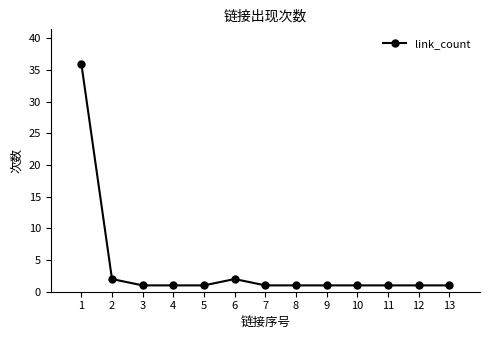

What is the greatest value displayed?

36